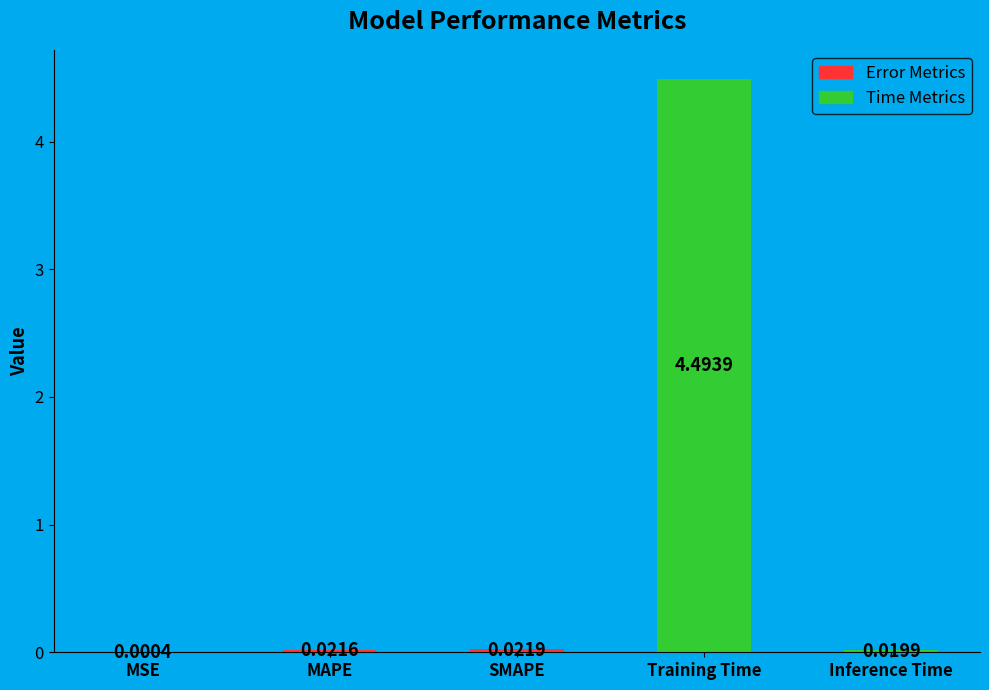

Which has a higher value, Inference Time or MSE?

Inference Time